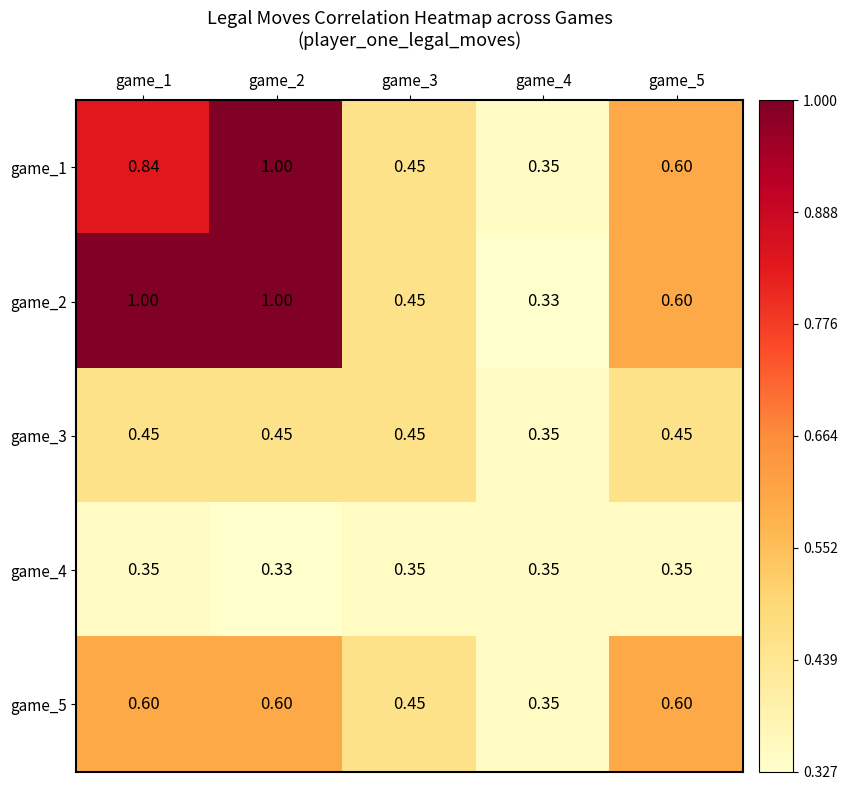

Which series has the widest spread of values?

game_2